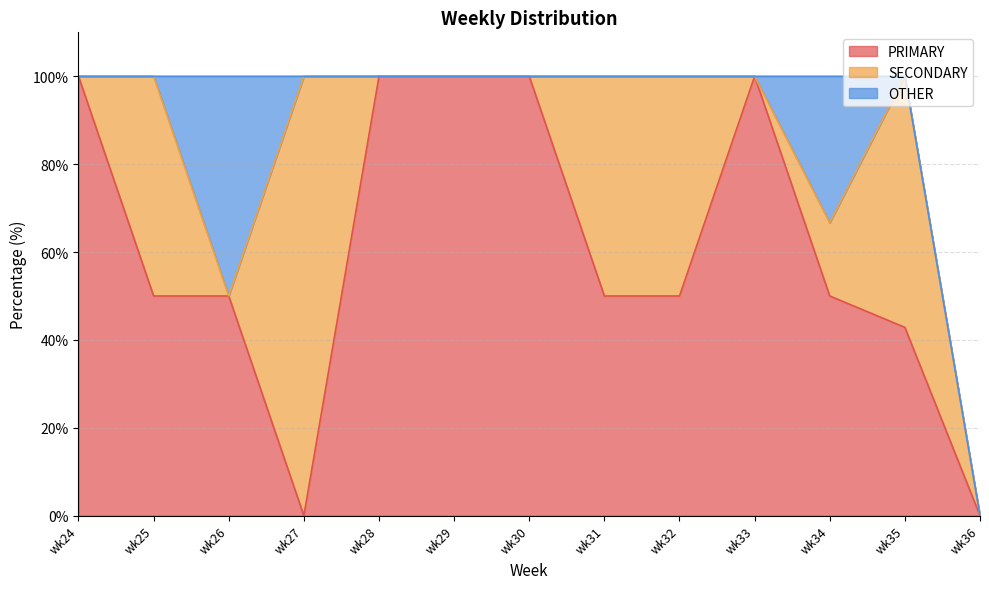

Reading right to left, extract all data points from this chart.

PRIMARY: wk36=0.0	wk35=42.9	wk34=50.0	wk33=100.0	wk32=50.0	wk31=50.0	wk30=100.0	wk29=100.0	wk28=100.0	wk27=0.0	wk26=50.0	wk25=50.0	wk24=100.0
SECONDARY: wk36=0.0	wk35=57.1	wk34=16.7	wk33=0.0	wk32=50.0	wk31=50.0	wk30=0.0	wk29=0.0	wk28=0.0	wk27=100.0	wk26=0.0	wk25=50.0	wk24=0.0
OTHER: wk36=0.0	wk35=0.0	wk34=33.3	wk33=0.0	wk32=0.0	wk31=0.0	wk30=0.0	wk29=0.0	wk28=0.0	wk27=0.0	wk26=50.0	wk25=0.0	wk24=0.0